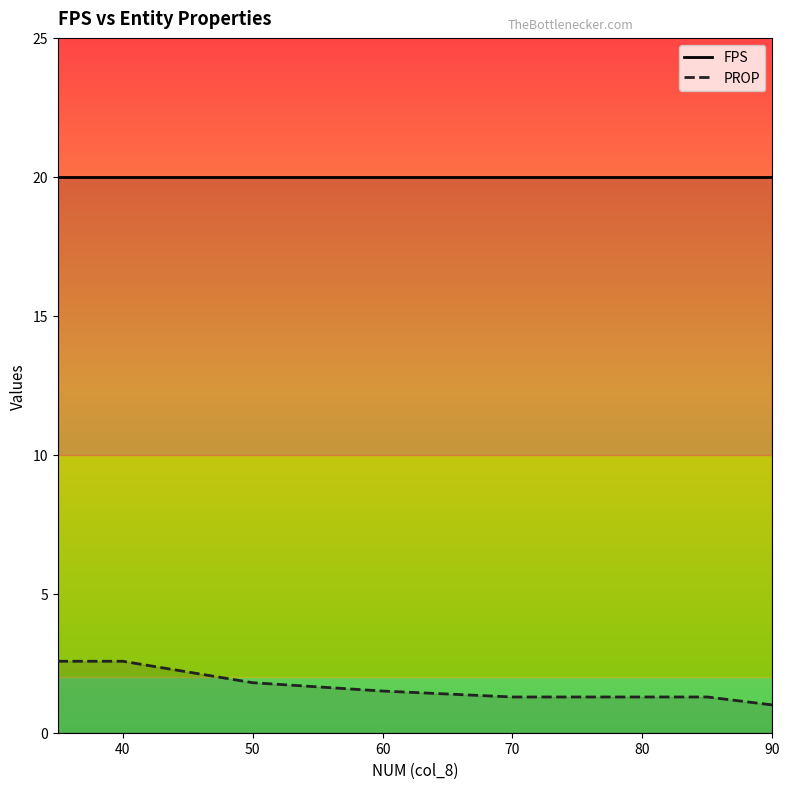

How many data points in PROP are above 1?

28